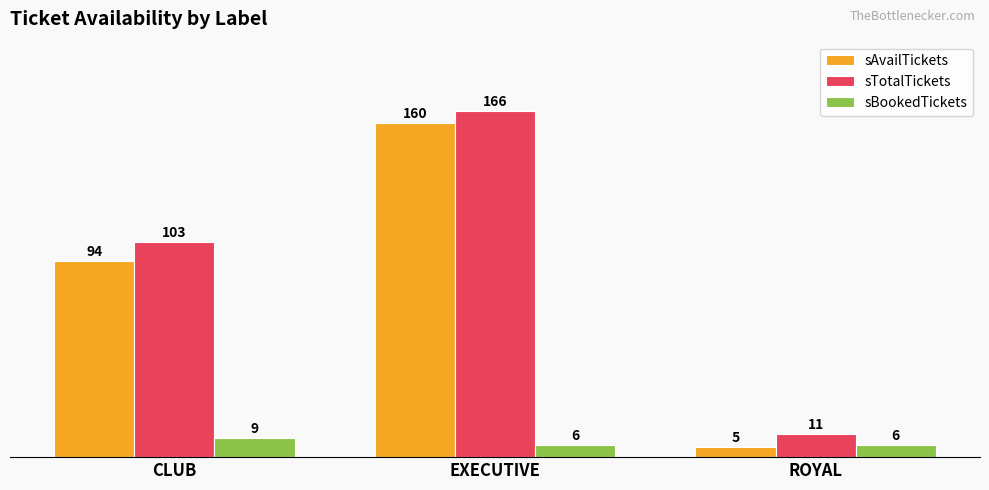

What are all the series names shown in the legend?

sAvailTickets, sTotalTickets, sBookedTickets